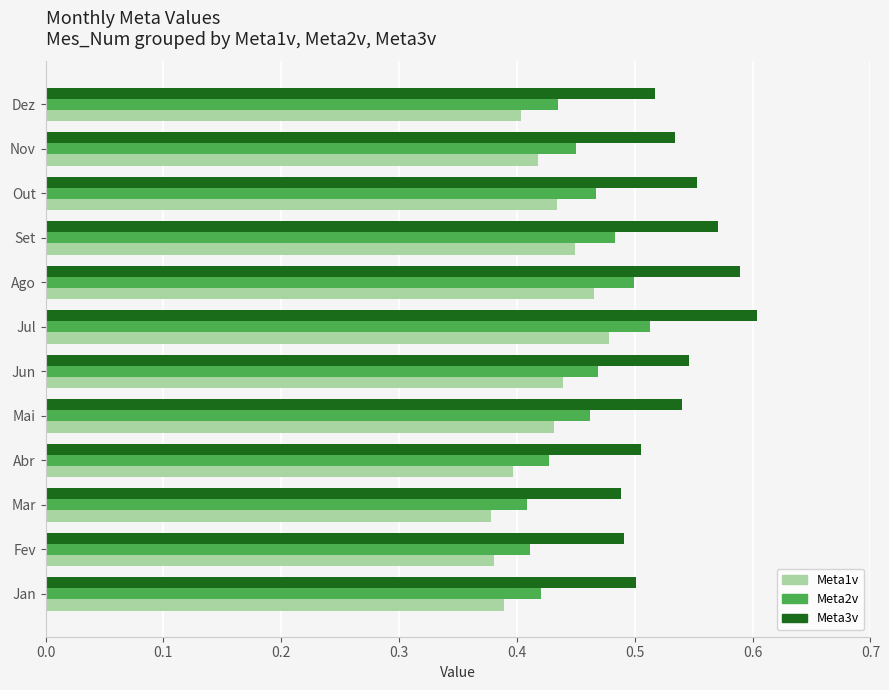

What is the sum of all Meta1v values?

5.1